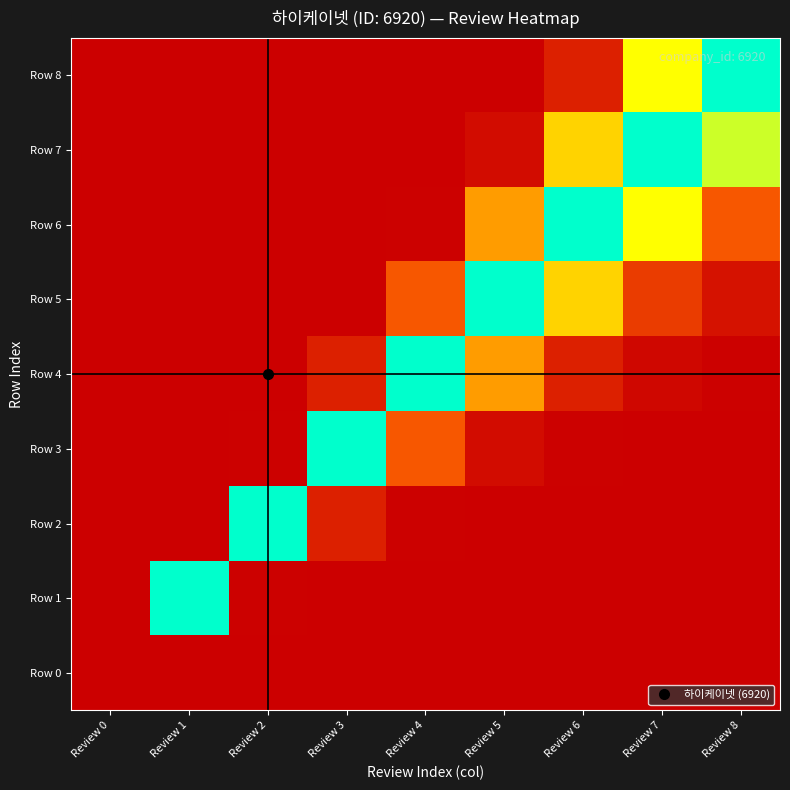

What is the spread (max minus min) of values at Review 4?

6920.0